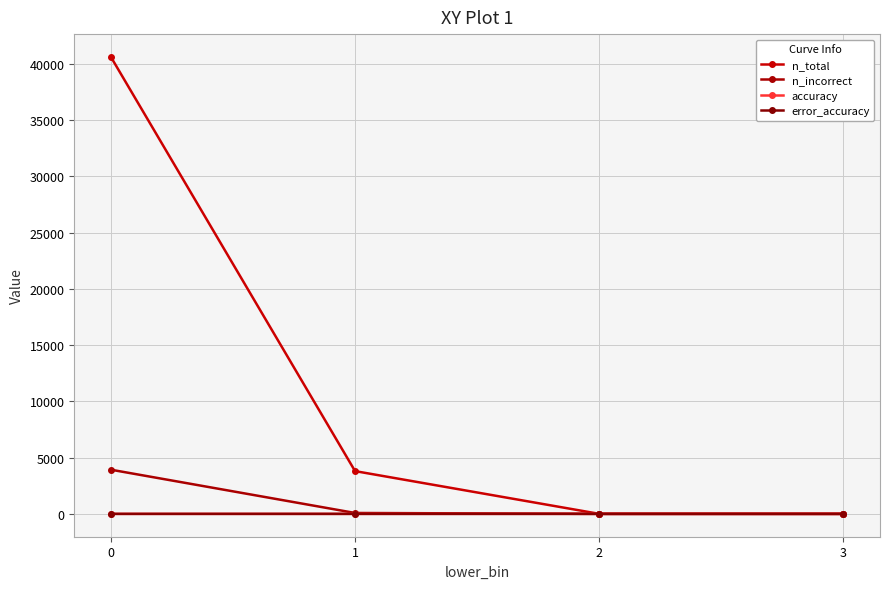

What value does the n_total series have at 2?

3.0